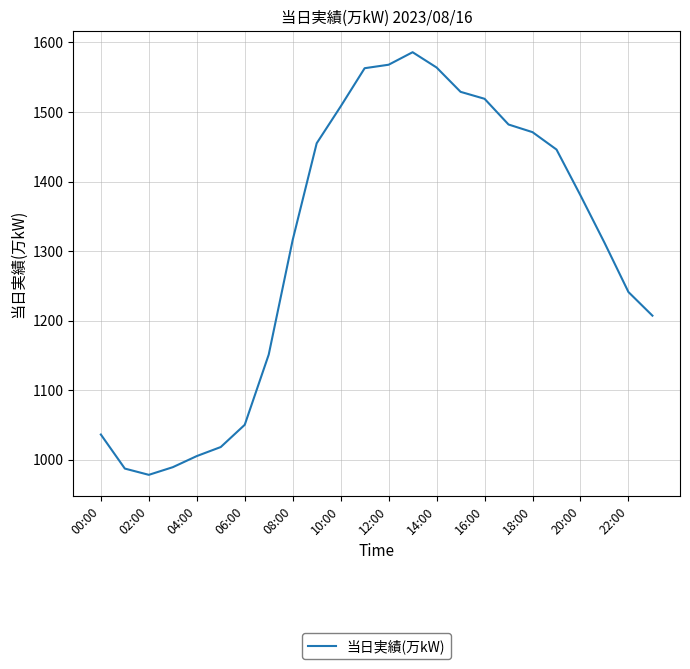

What is the difference between the second highest and minimum values?

590